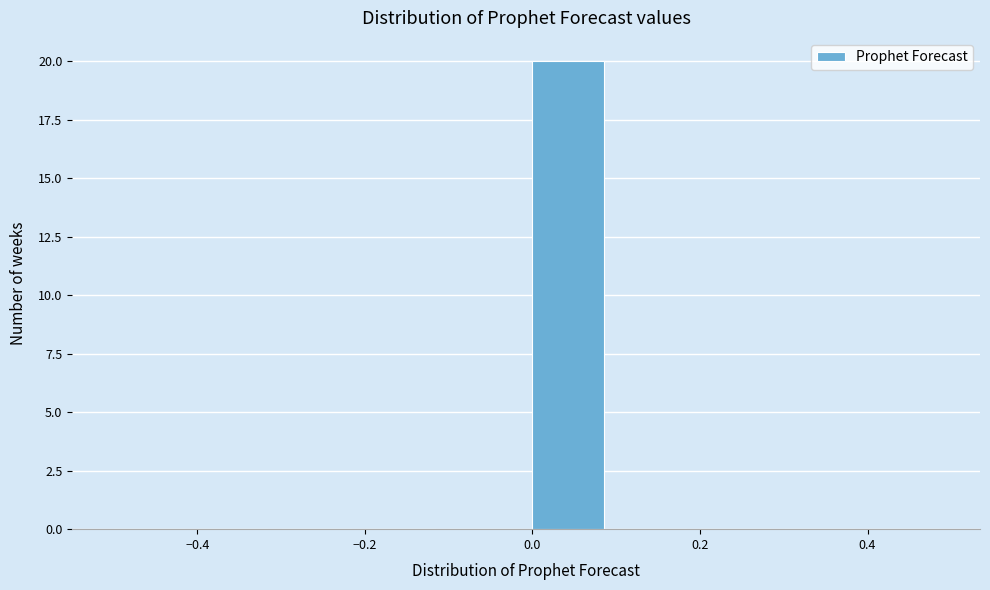

How tall is the bar that spans 0.0 to 0.1 on the x-axis? The values are not printed on the chart, so give them approximately, as read against the axis.

20